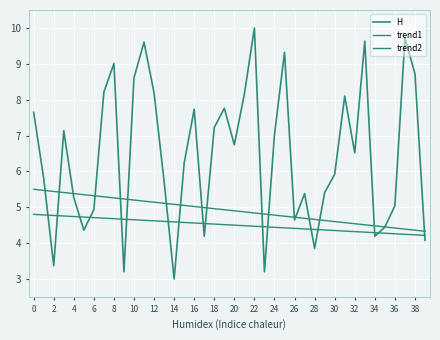

At which category does the chart reach its peak across all series?

22